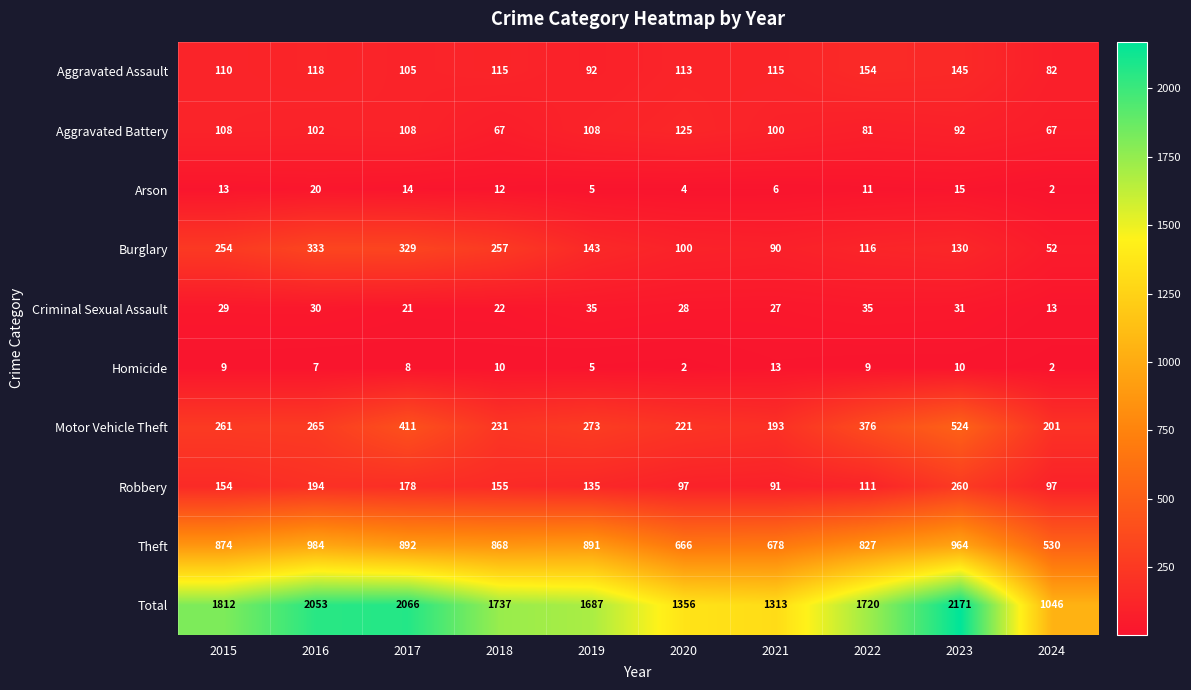

What is the sum of all Theft values?

8174